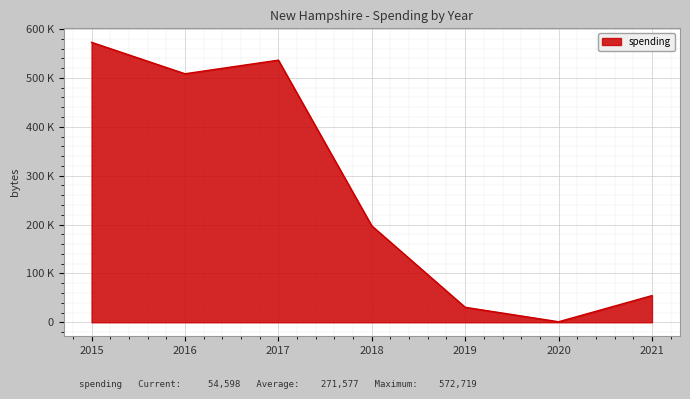

Is it true that the value at 2016 is 508414?

True